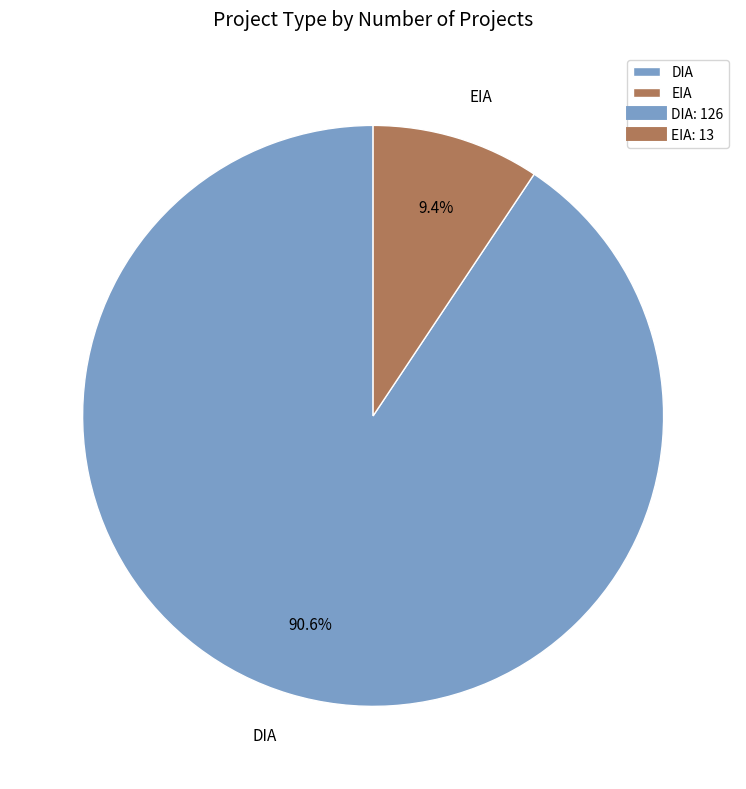

What is the smallest slice in the pie chart?

EIA